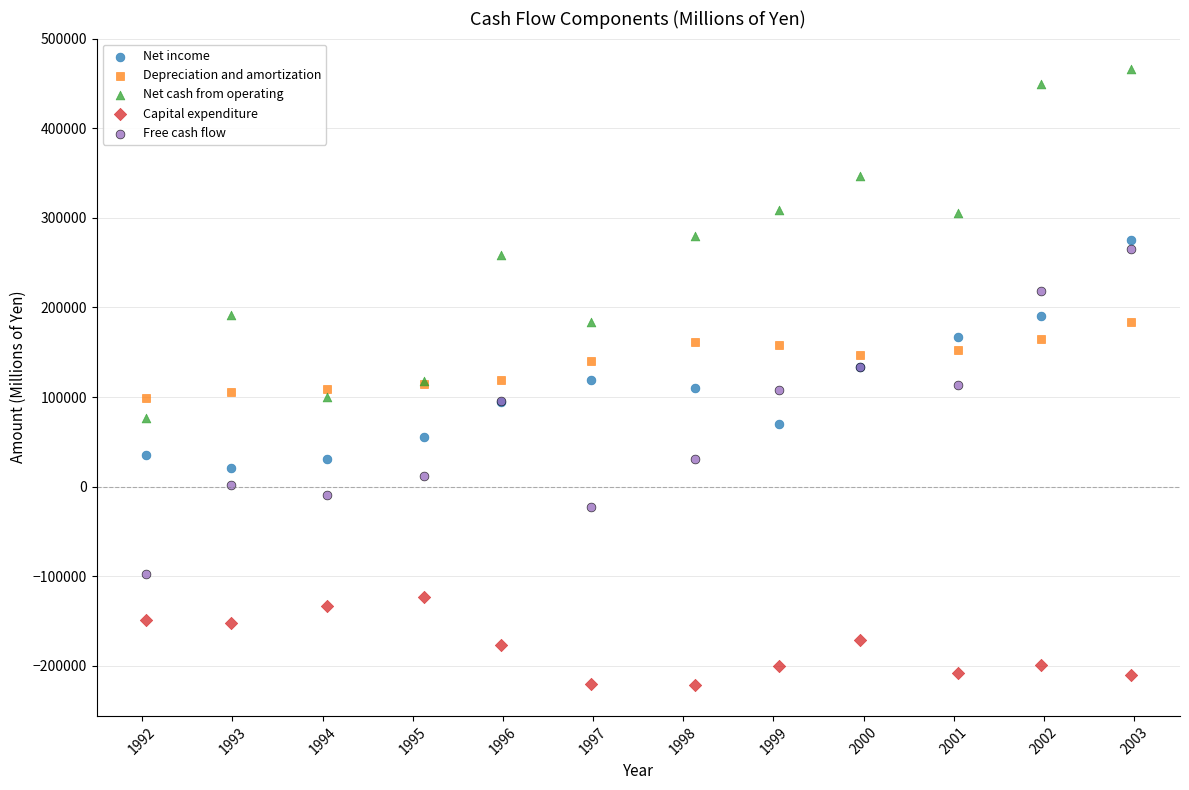

Which series has the largest Y range (max minus min)?

Net cash from operating